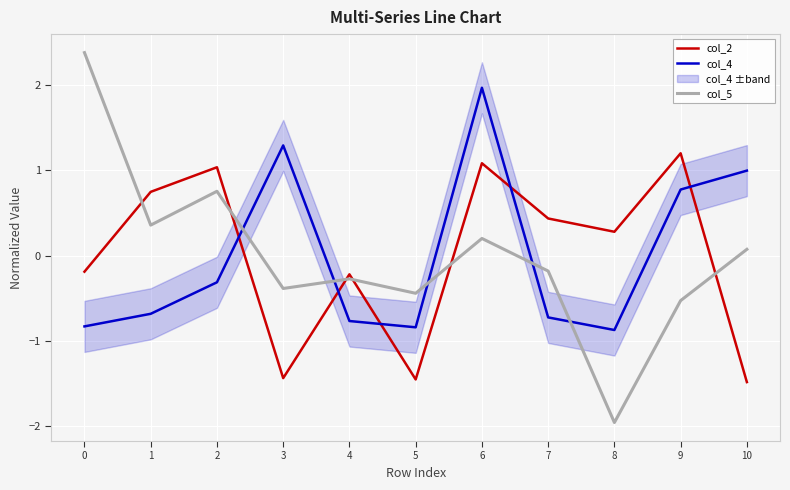

At which label does col_2 first exceed 0?

1